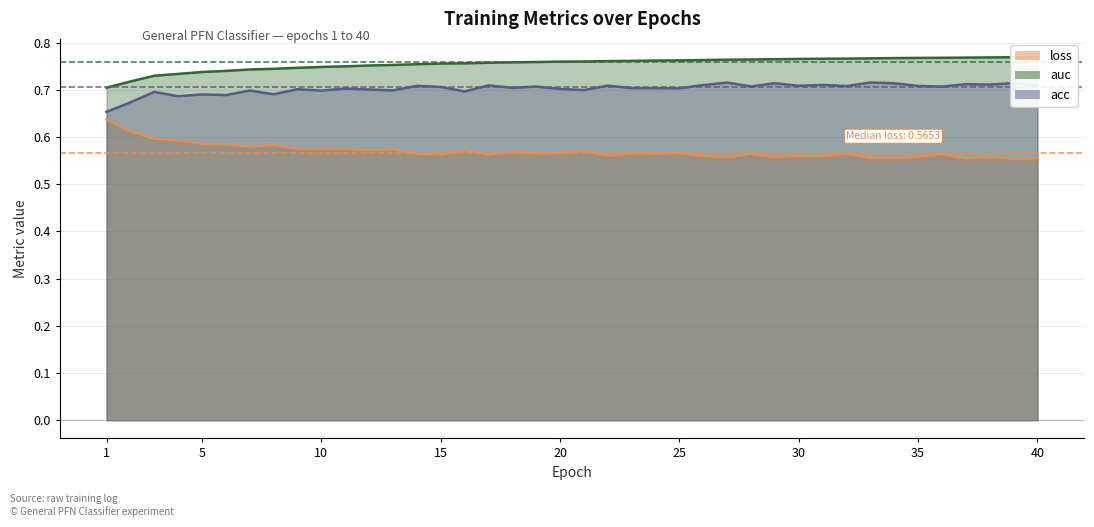

What is the average value of the loss series?

0.6